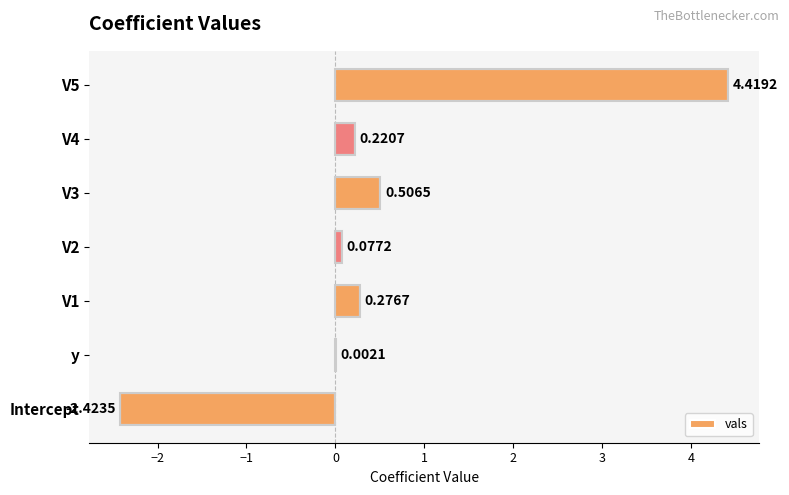

What is the change in value from Intercept to V3?

+2.9